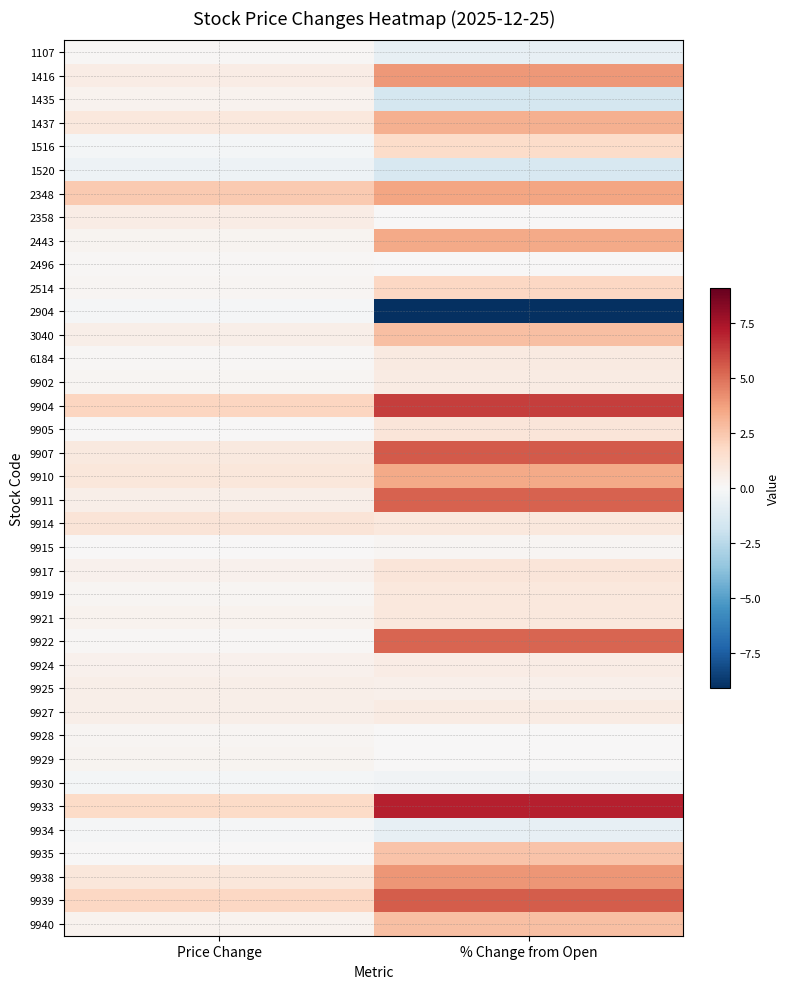

How many series are shown in this chart?

38